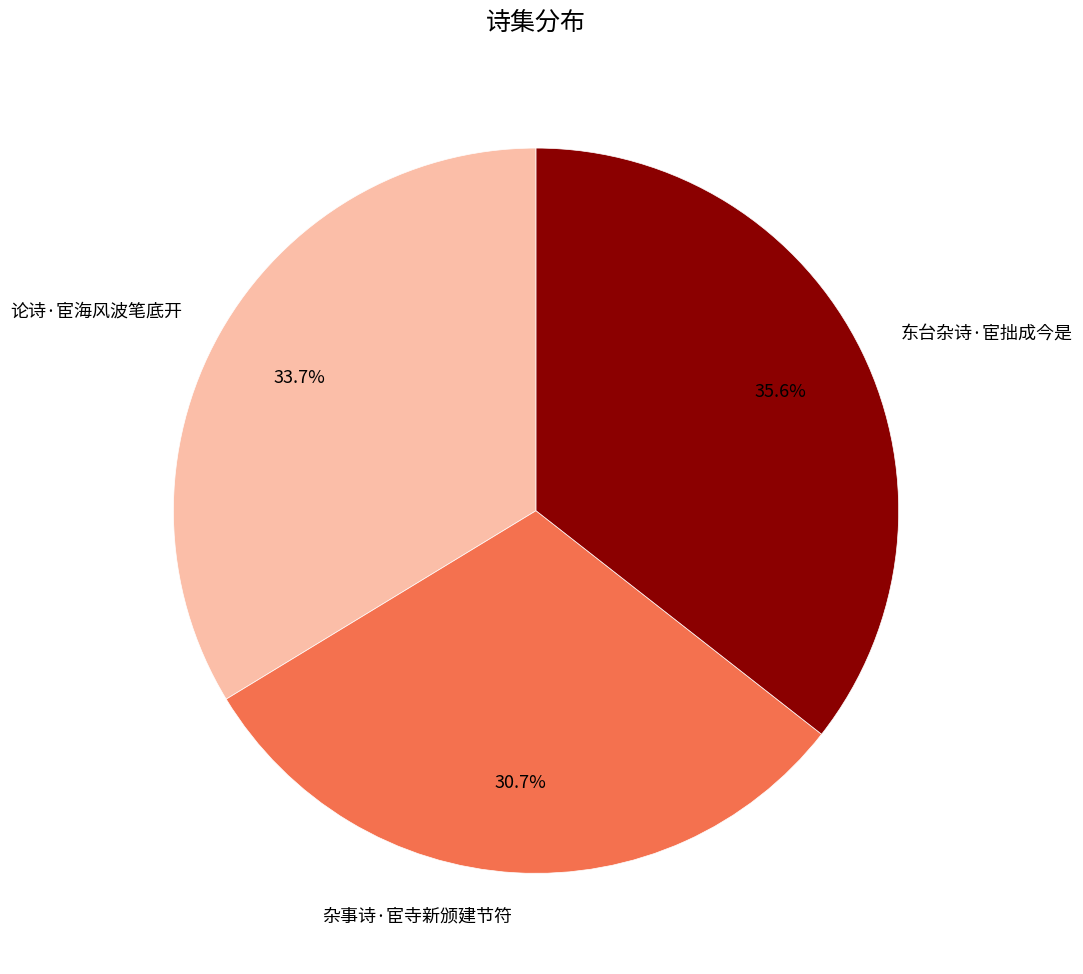

Count the number of slices in the pie.

3